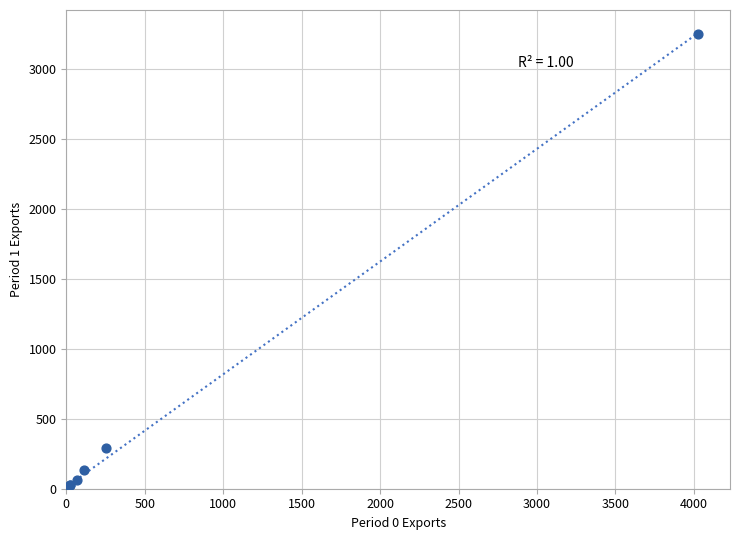

What Y value in the scatter plot is closest to 1626?

290.0